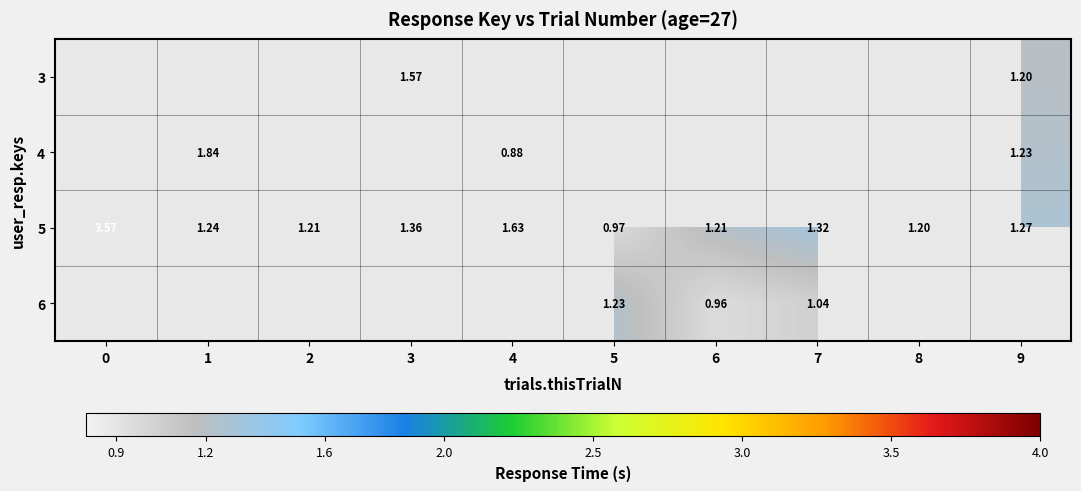

Rank the series at 9 from highest to lowest value.

5, 6, 4, 3